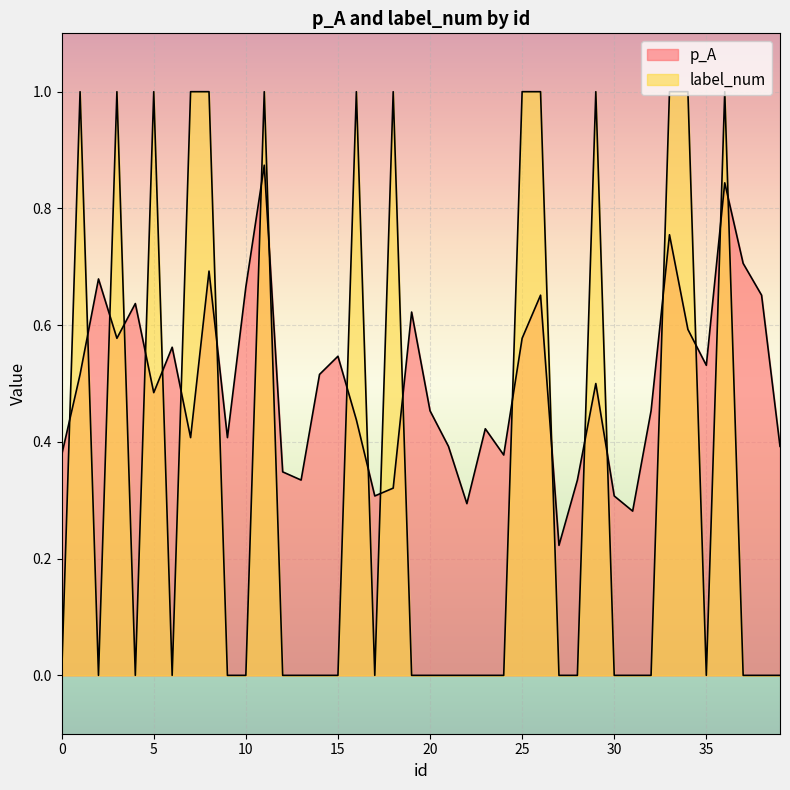

Is it true that p_A equals 0.6 at 34?

True